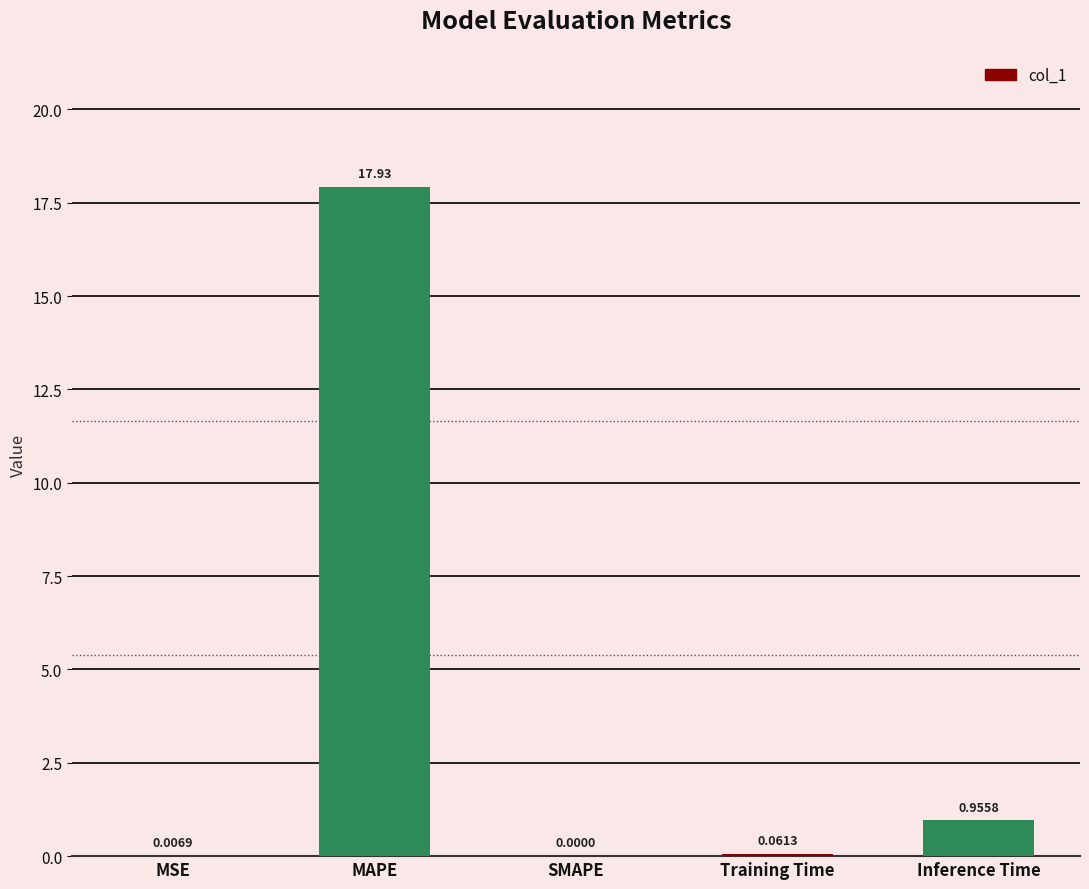

Count the number of values greater than 0.

4